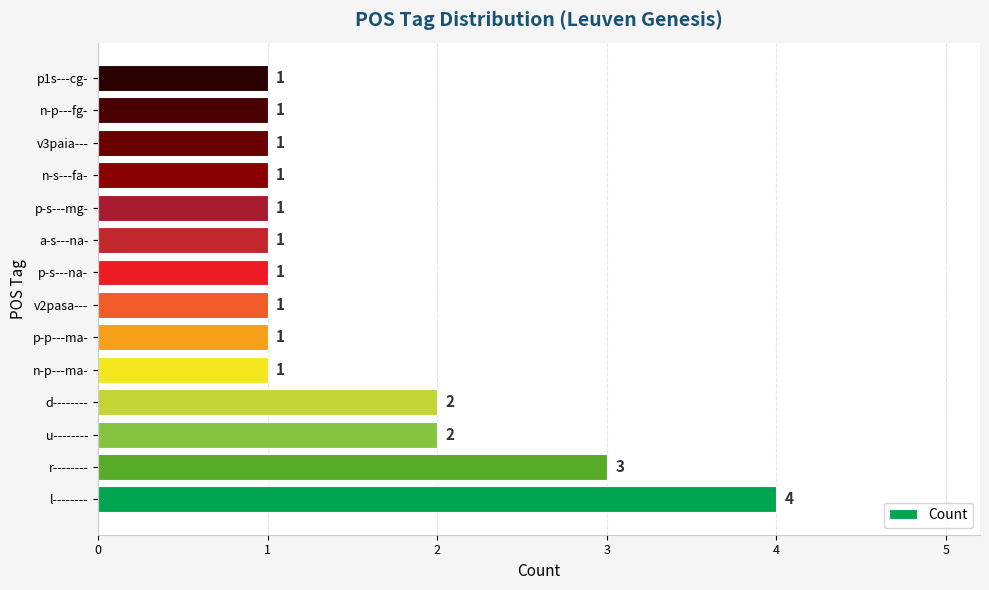

Reading bottom to top, extract all data points from this chart.

4	3	2	2	1	1	1	1	1	1	1	1	1	1